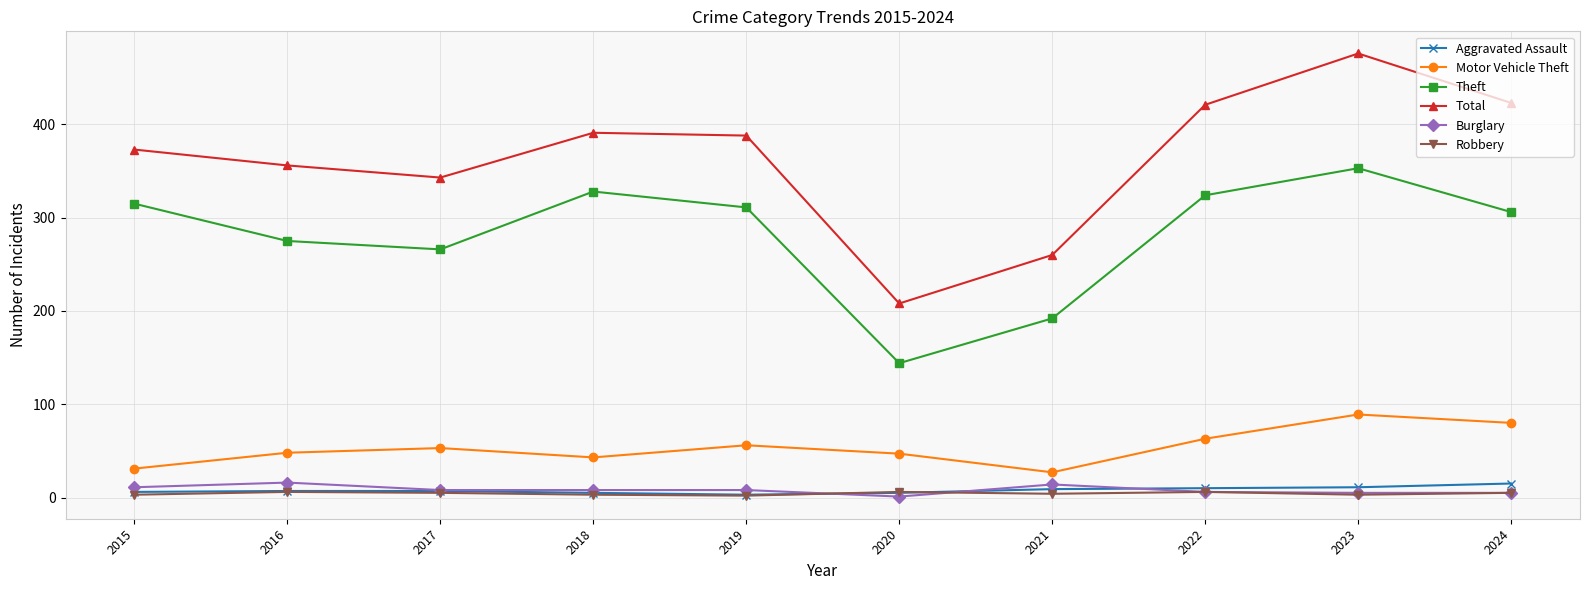

Is it true that Aggravated Assault equals 11 at 2023?

True